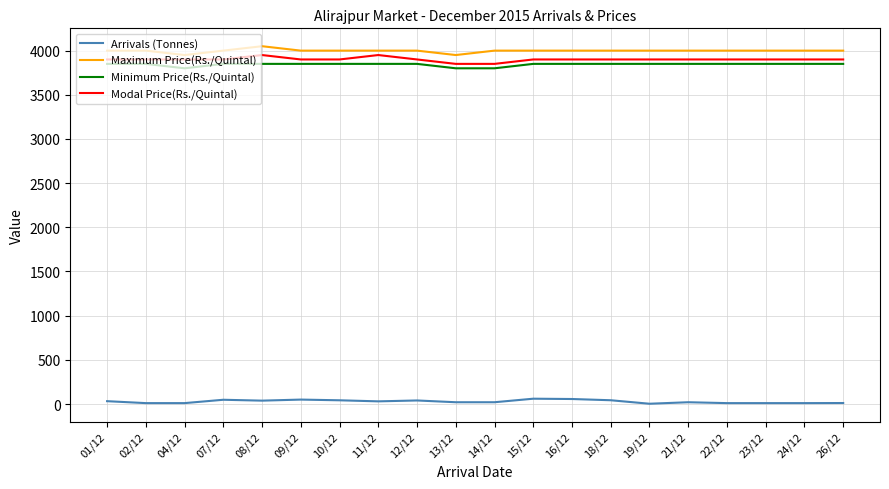

What is the sum of the Minimum Price(Rs./Quintal) values at 07/12 and 21/12?

7700.0